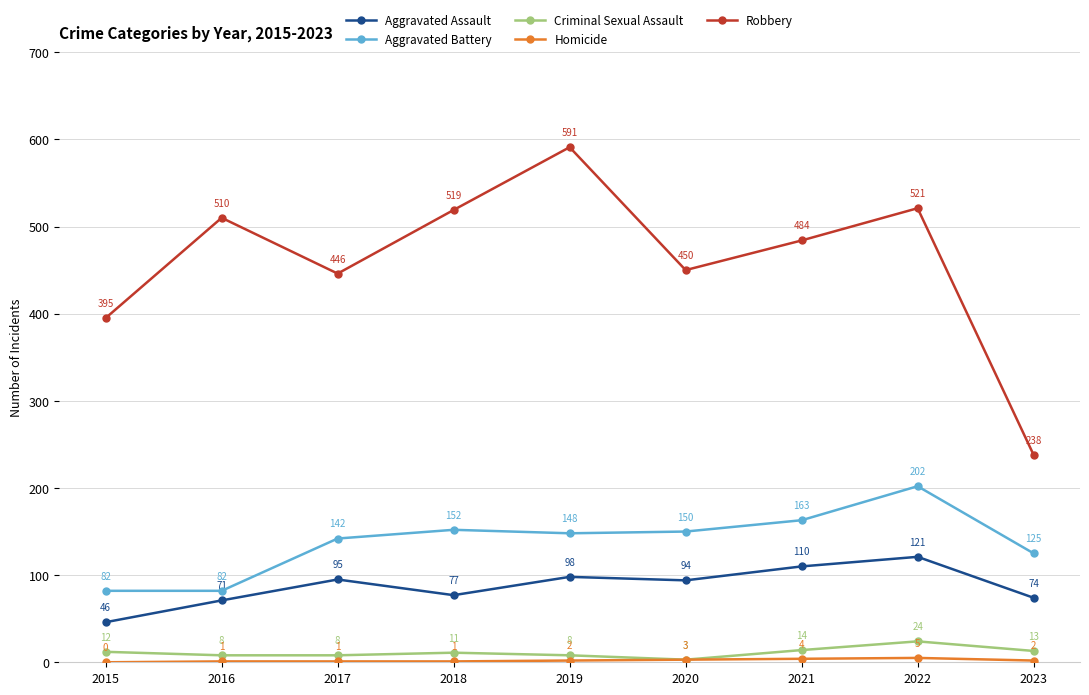

Count the number of data series in this chart.

5